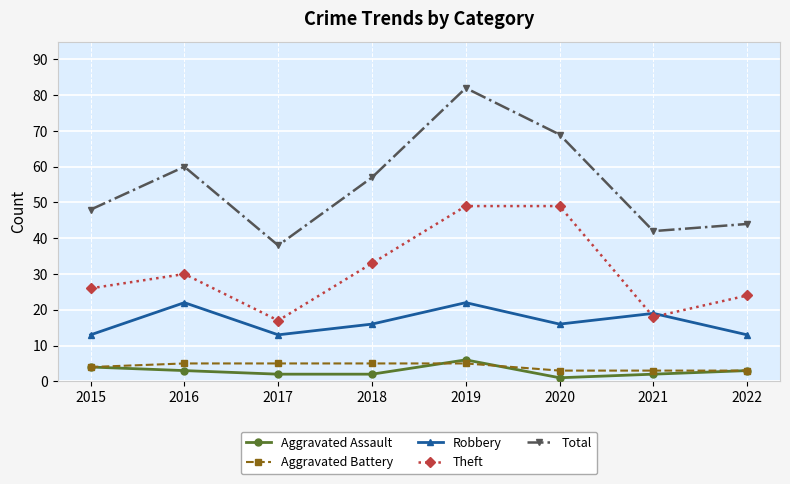

How many interior local valleys does the Robbery series have?

2